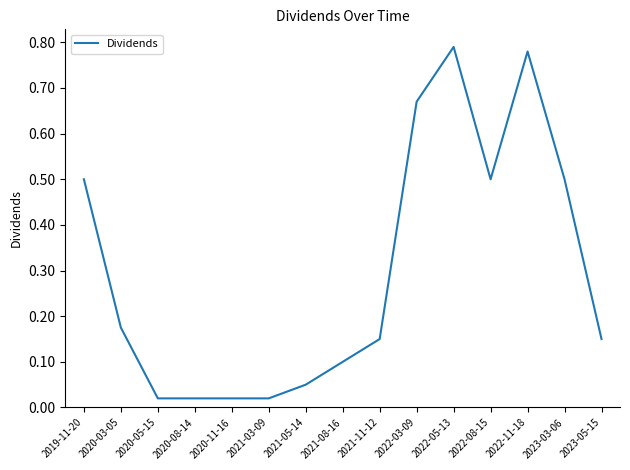

The value at 2023-03-06 is 0.5. True or false?

True